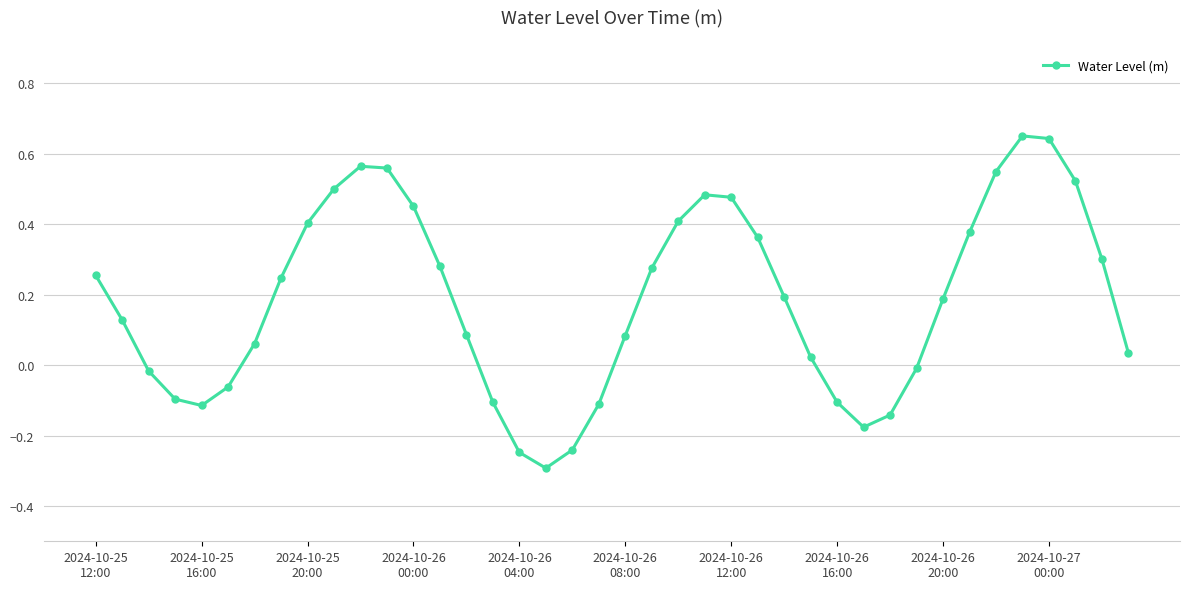

What is the minimum value shown in the chart?

-0.3